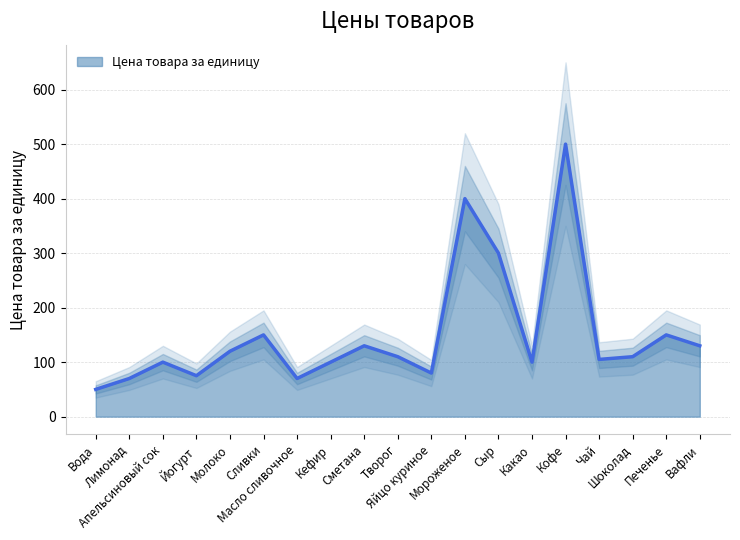

True or false: the data has more than 0 interior local peaks.

True